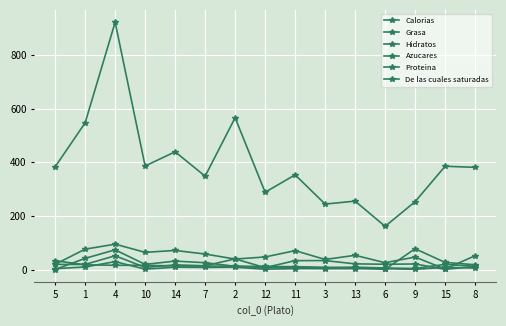

How many lines are shown in the chart?

6